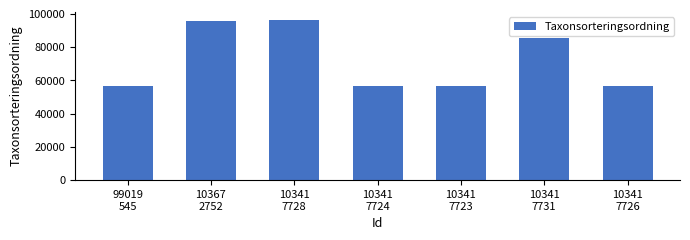

At which category does the chart reach its peak across all series?

10341
7728